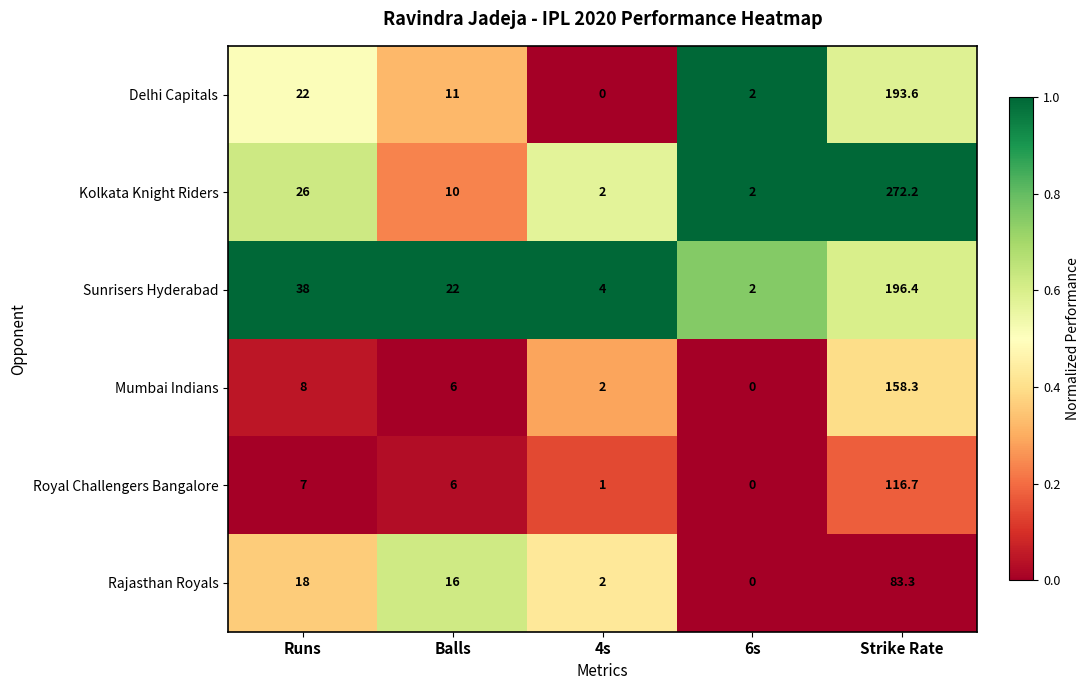

Which series has the largest total across all categories?

Kolkata Knight Riders